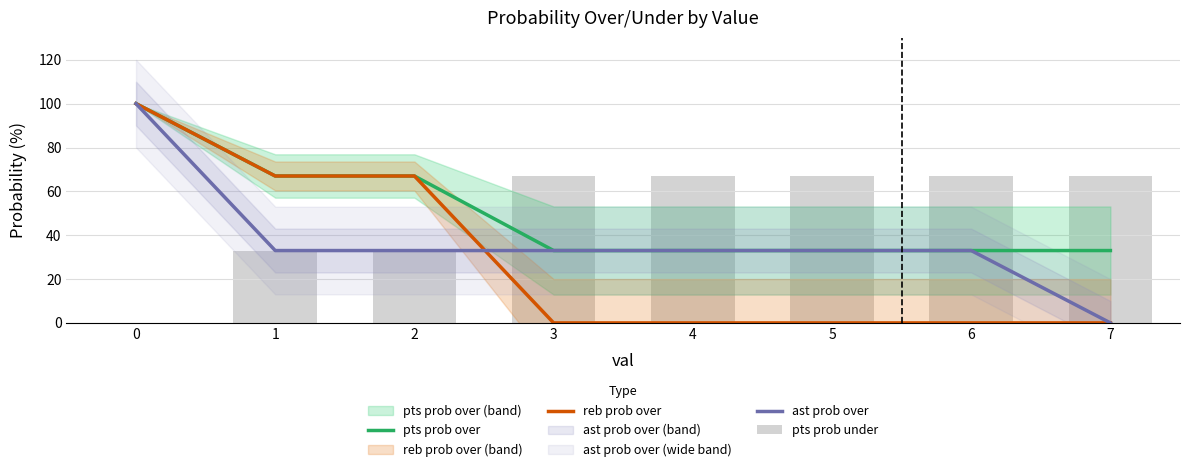

Reading left to right, extract all data points from this chart.

pts prob over: 0=100	1=67	2=67	3=33	4=33	5=33	6=33	7=33
reb prob over: 0=100	1=67	2=67	3=0	4=0	5=0	6=0	7=0
ast prob over: 0=100	1=33	2=33	3=33	4=33	5=33	6=33	7=0
pts prob under: 0=0	1=33	2=33	3=67	4=67	5=67	6=67	7=67